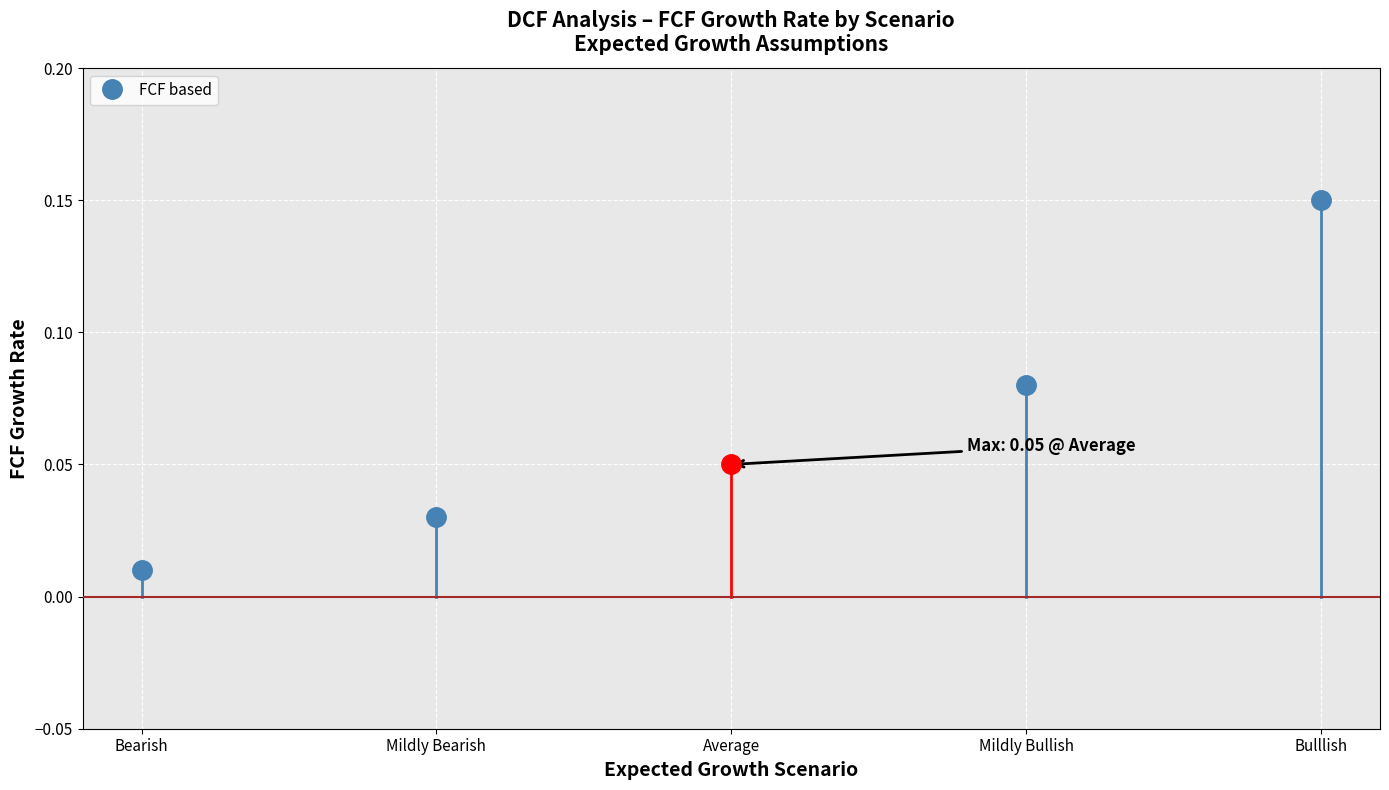

Which category has the lowest value across all series?

Bearish